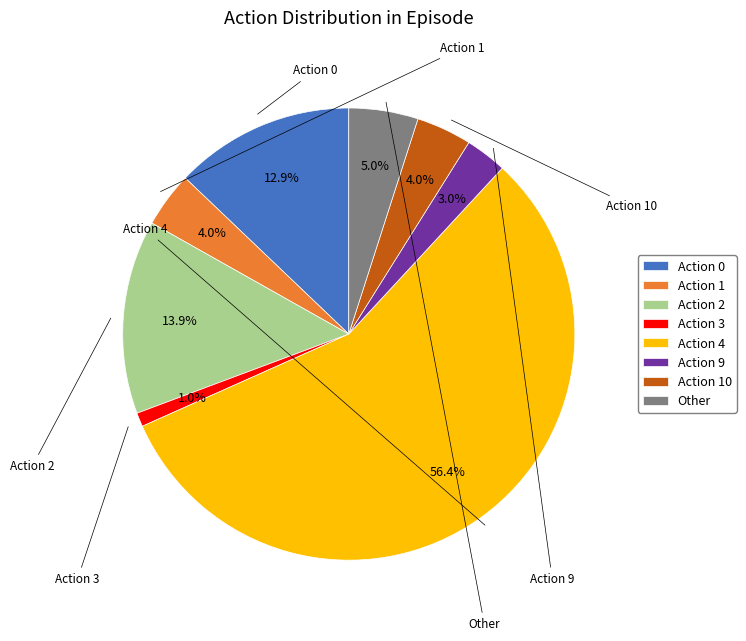

Which has a higher value, Action 2 or Action 4?

Action 4